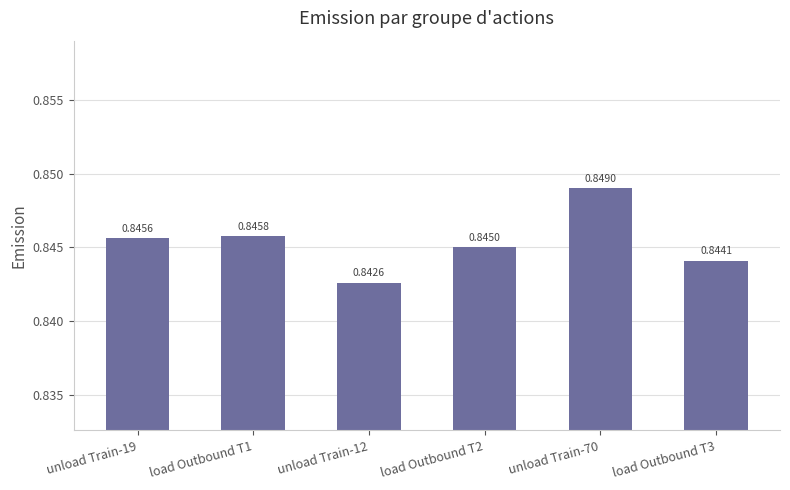

What is the sum of the values at load Outbound T3 and unload Train-12?

1.7